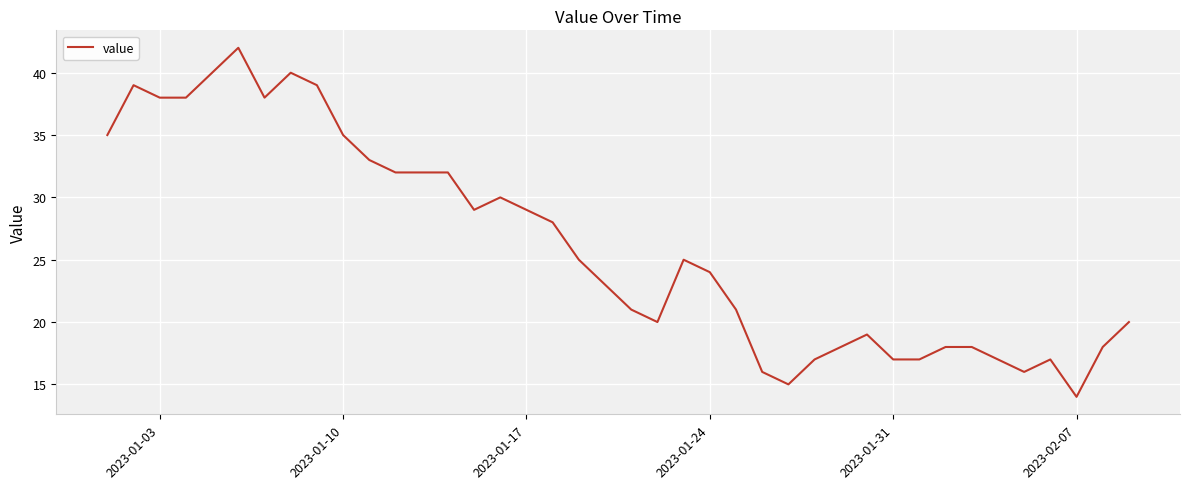

True or false: there are more than 2 points higher than both neighbors.

True